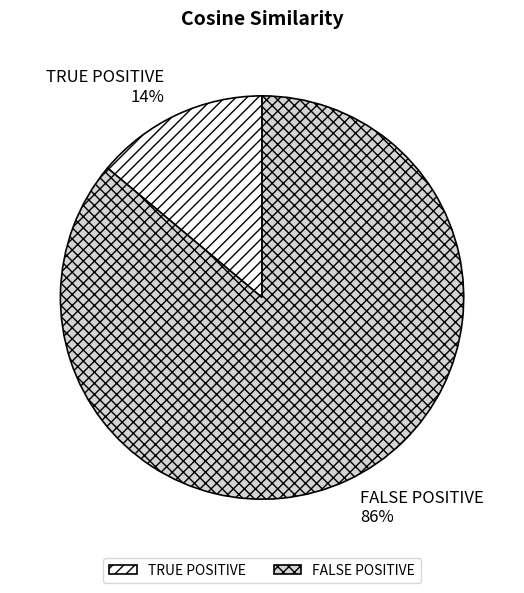

Which has a higher value, FALSE POSITIVE or TRUE POSITIVE?

FALSE POSITIVE